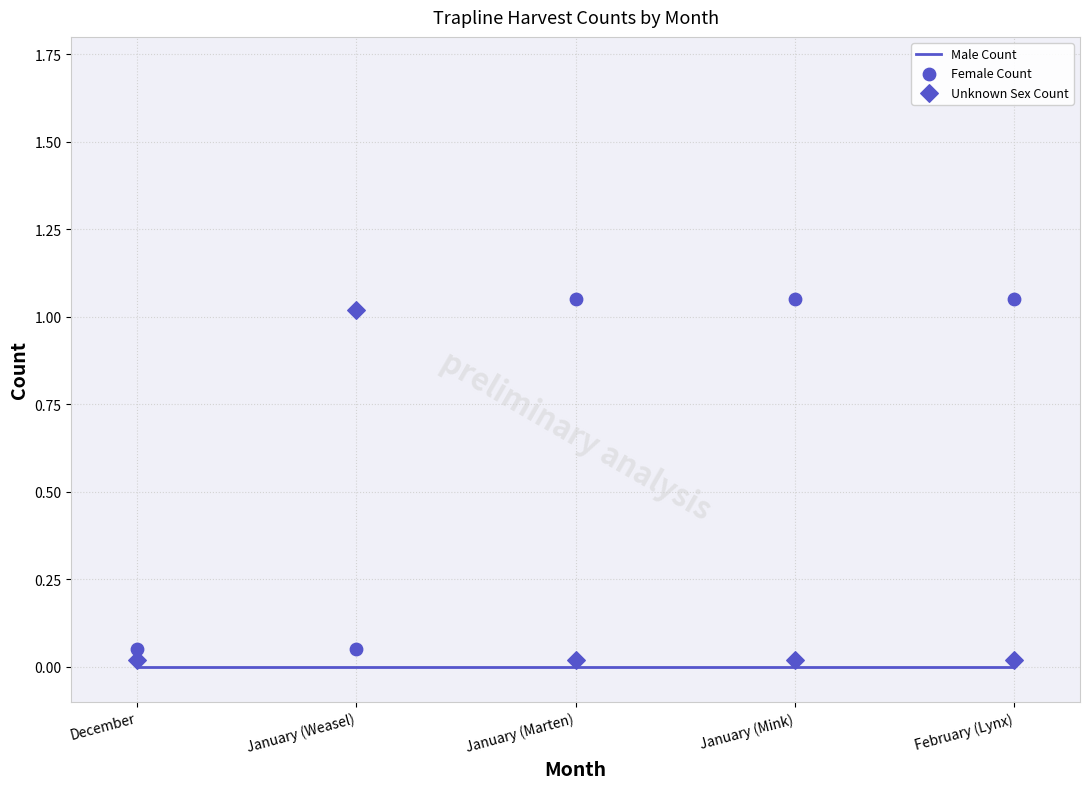

At how many categories does at least one series exceed 0?

5